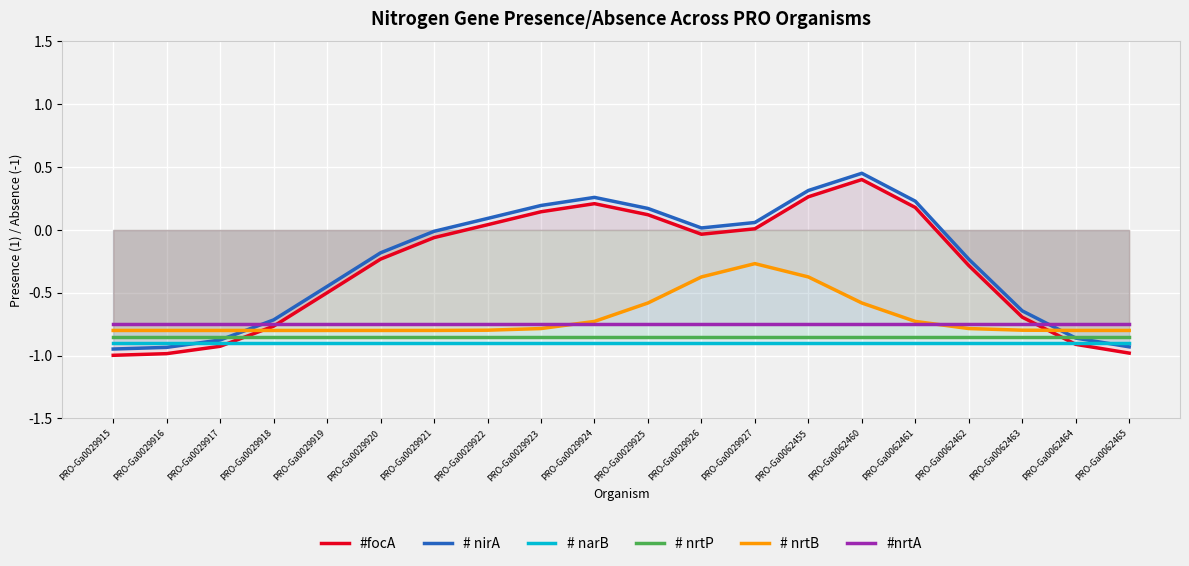

What is the maximum value shown in the chart?

0.5